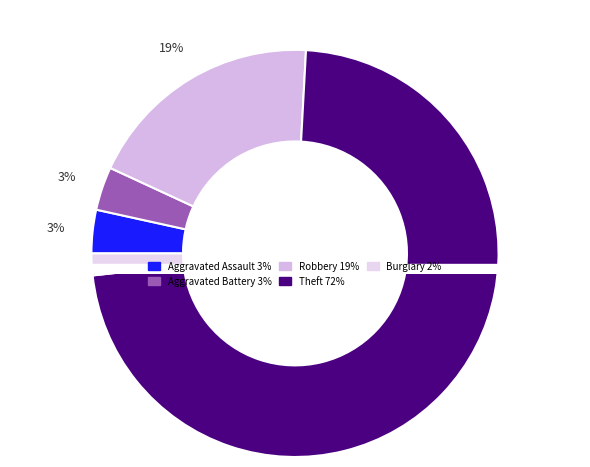

To the nearest percent, what percentage of the pie is Robbery?

19%